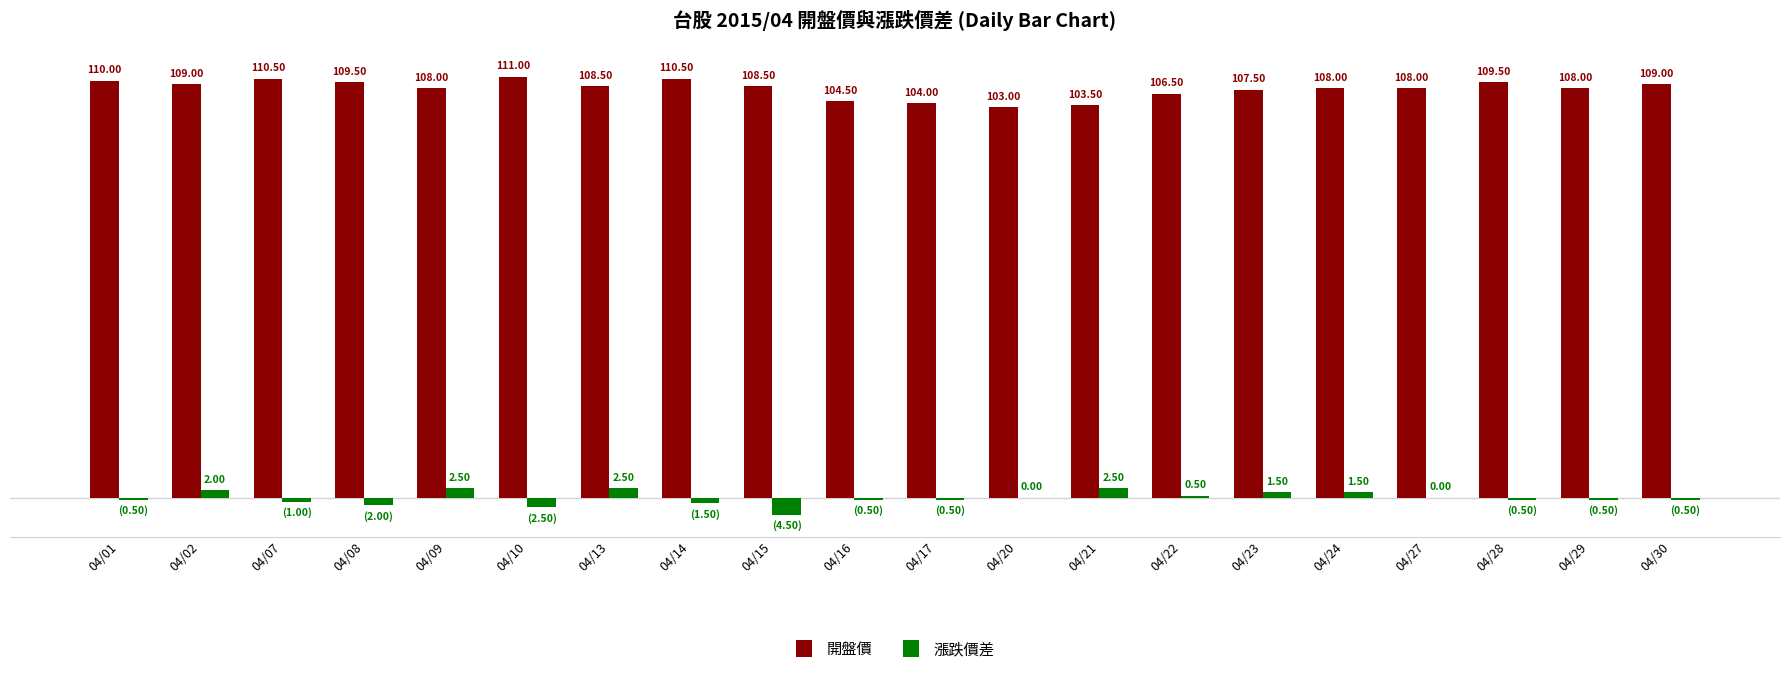

Which series changed the most between 04/15 and 04/29?

漲跌價差